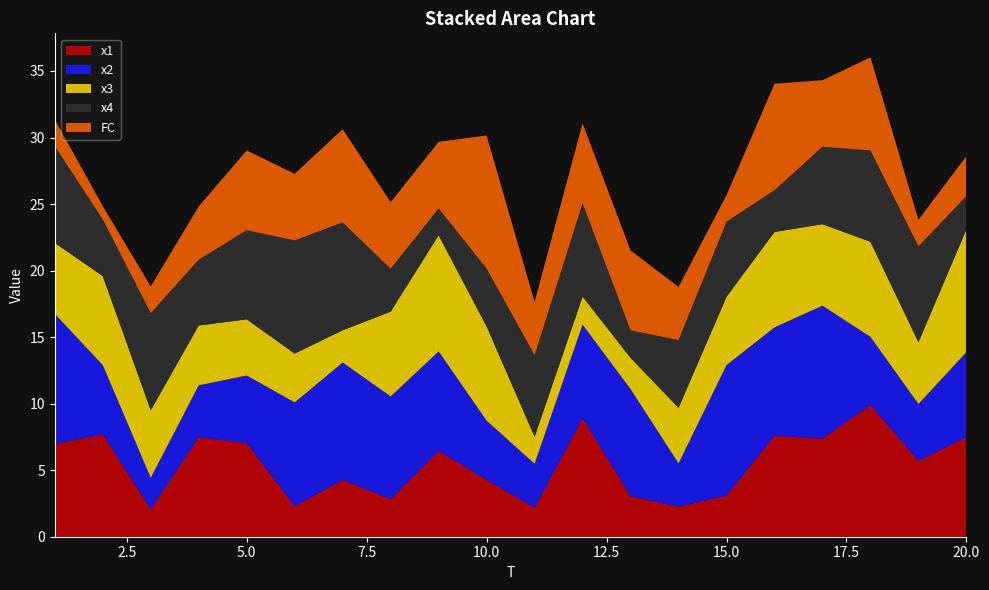

Reading left to right, extract all data points from this chart.

x1: 7.0	7.7	2.1	7.5	7.0	2.3	4.3	2.8	6.5	4.3	2.2	8.9	3.0	2.3	3.1	7.6	7.4	9.9	5.7	7.5
x2: 9.8	5.2	2.4	3.9	5.1	7.8	8.8	7.7	7.5	4.5	3.3	7.0	8.0	3.3	9.8	8.1	10.0	5.1	4.3	6.4
x3: 5.3	6.7	5.1	4.5	4.2	3.7	2.4	6.4	8.7	7.1	2.0	2.1	2.3	4.2	5.1	7.2	6.1	7.1	4.6	9.2
x4: 7.3	4.3	7.3	4.9	6.7	8.5	8.1	3.2	2.0	4.3	6.1	7.0	2.1	5.1	5.6	3.1	5.8	6.9	7.2	2.5
FC: 2.0	1.0	2.0	4.0	6.0	5.0	7.0	5.0	5.0	10.0	4.0	6.0	6.0	4.0	2.0	8.0	5.0	7.0	2.0	3.0